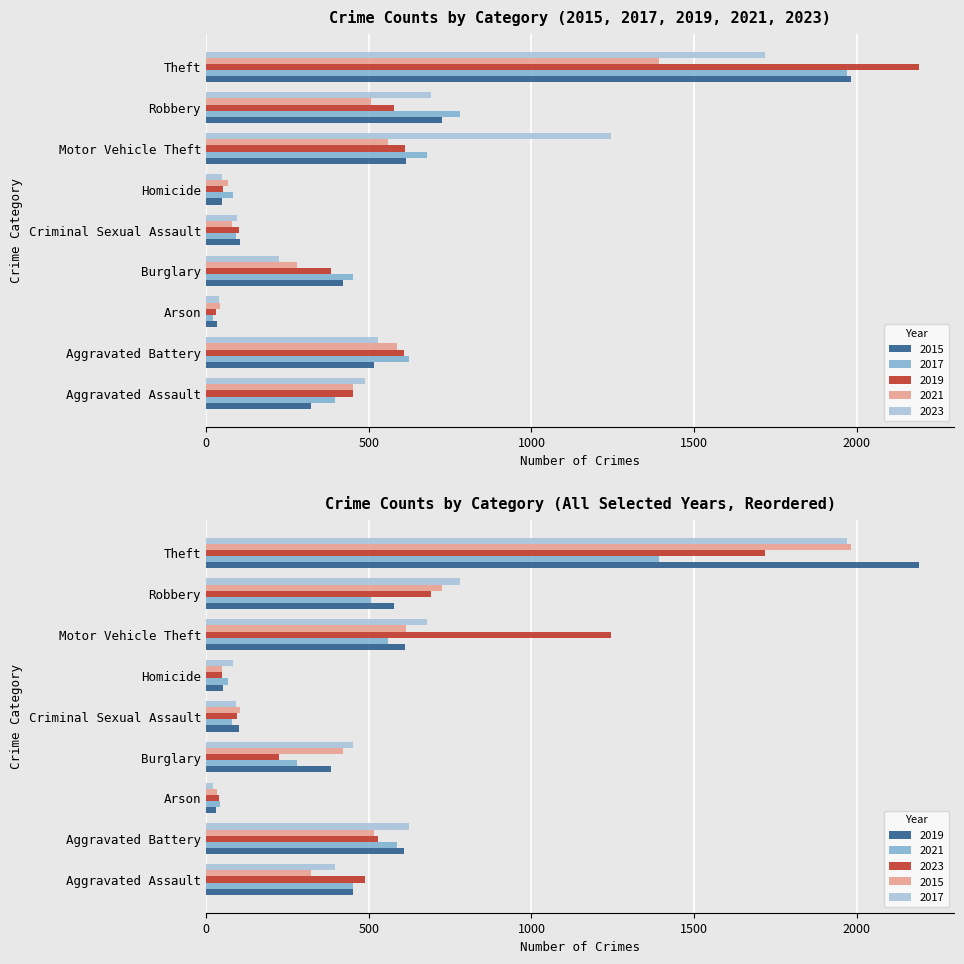

Between Theft and Robbery, which is larger?

Theft